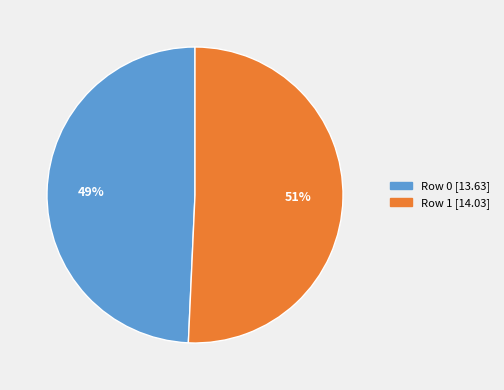

Rank the categories by value from highest to lowest.

Row 1, Row 0